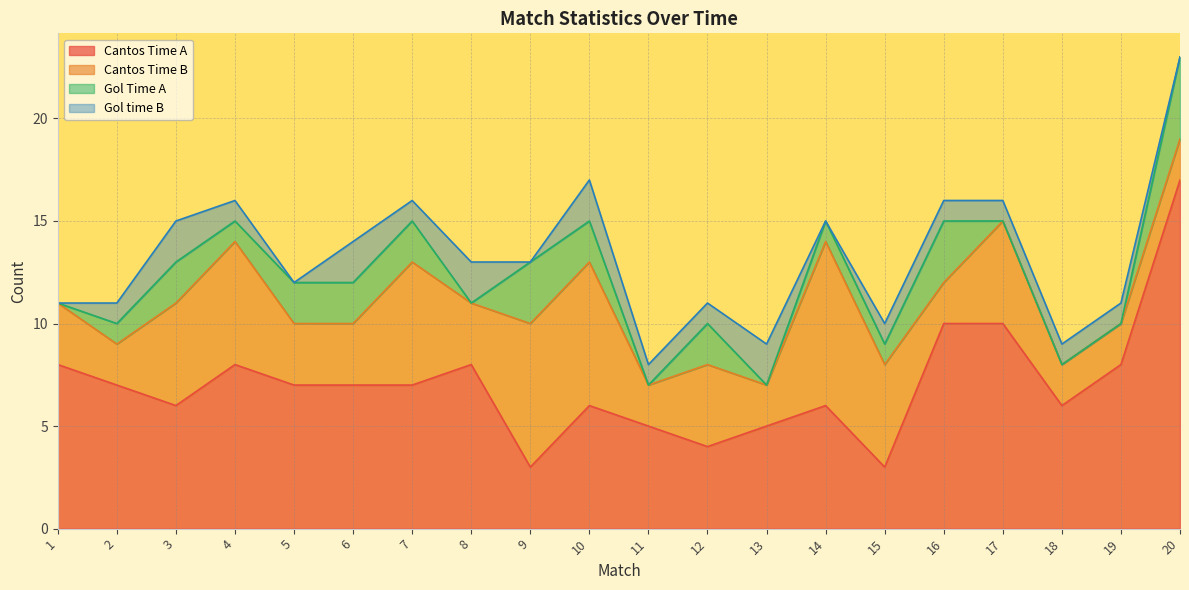

True or false: Cantos Time B and Gol time B intersect in this chart.

False